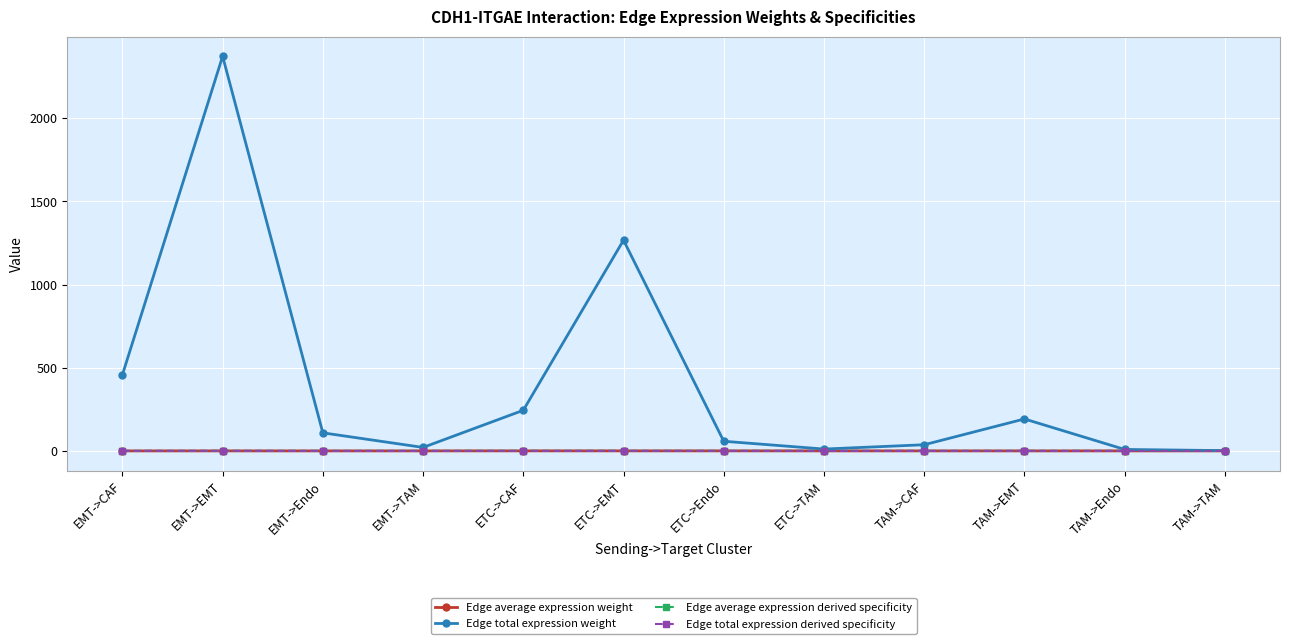

Which series has the widest spread of values?

Edge total expression weight